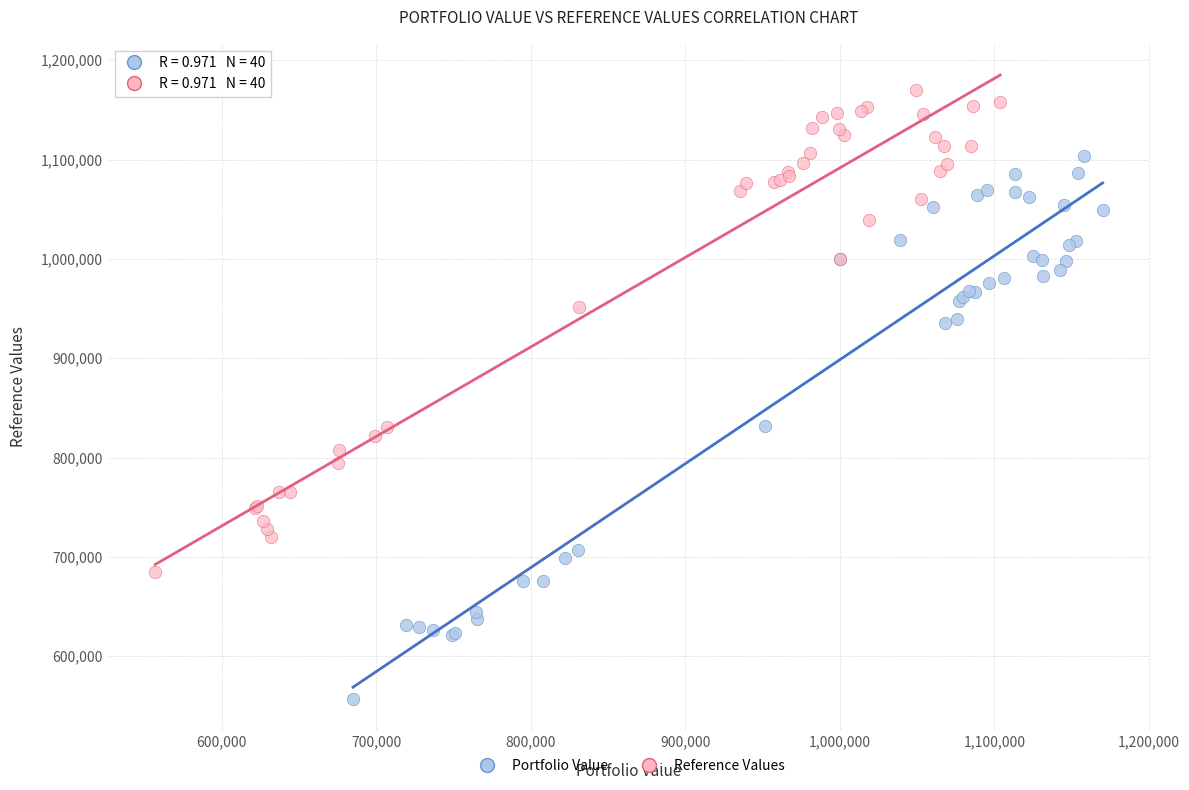

Which series reaches the maximum Y coordinate?

Reference Values